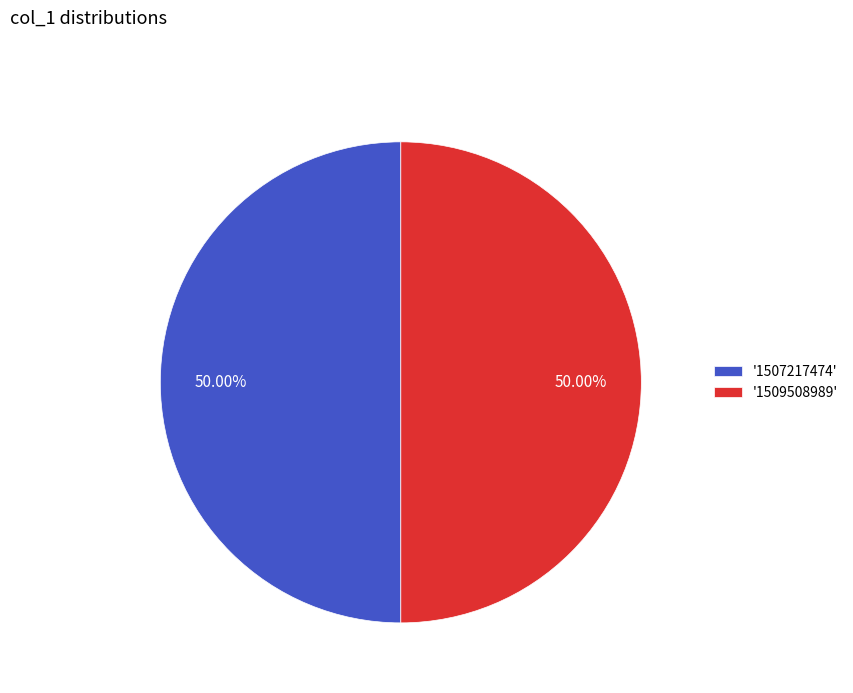

How many segments does this pie chart have?

2